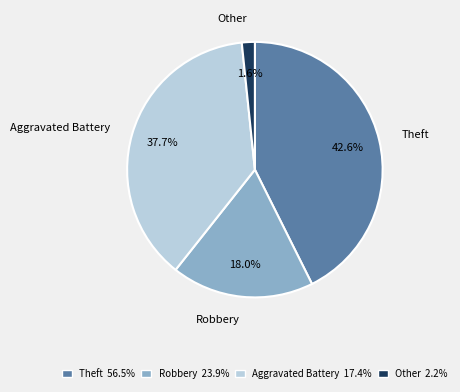

Do Robbery and Theft together represent more than half of the pie?

Yes